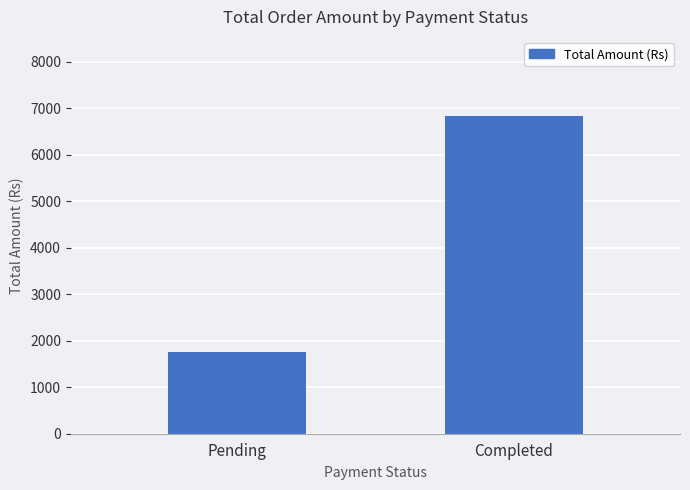

Reading left to right, transcribe all the data shown in this chart.

Pending=1758.8	Completed=6832.0